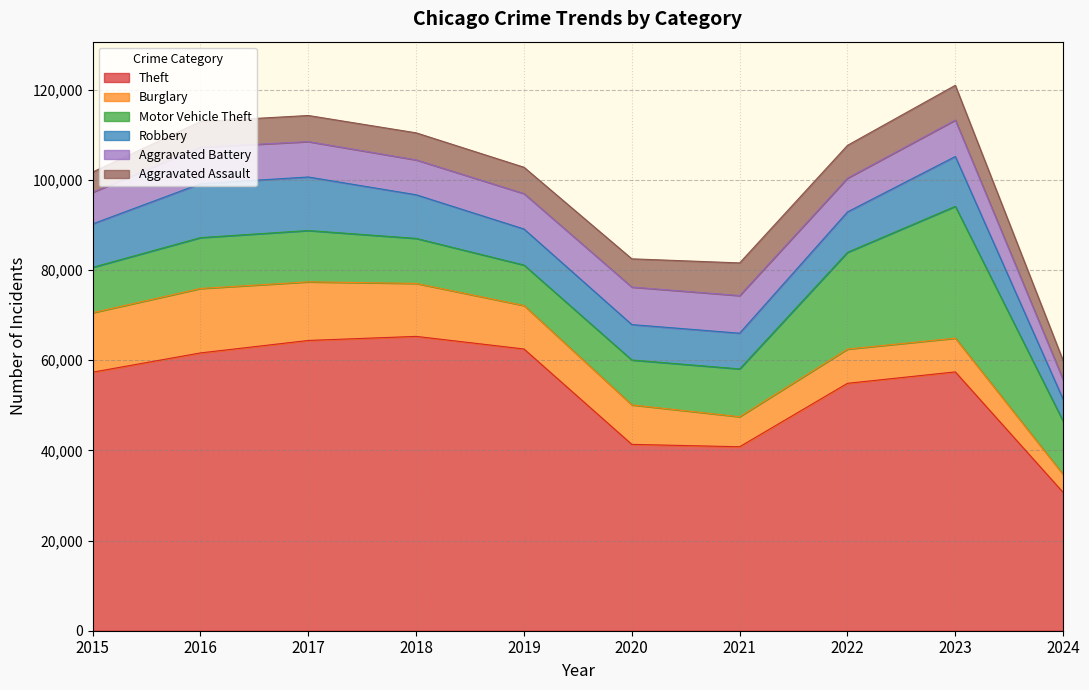

How many lines are shown in the chart?

6